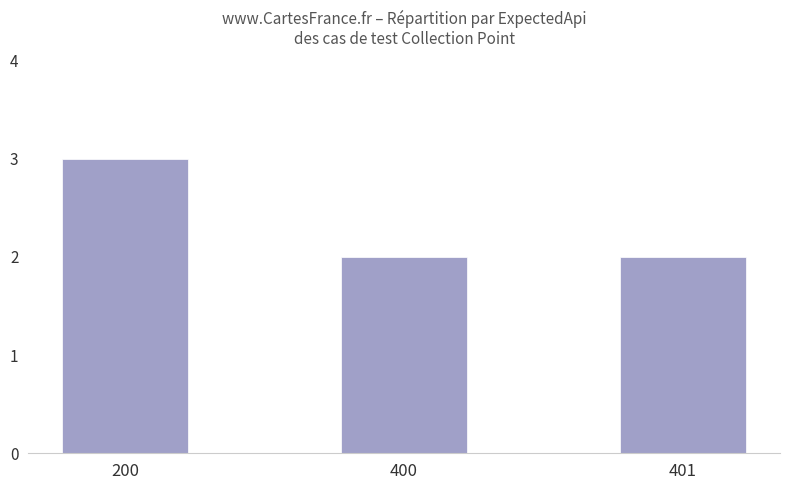

How many values are between 2 and 3?

3